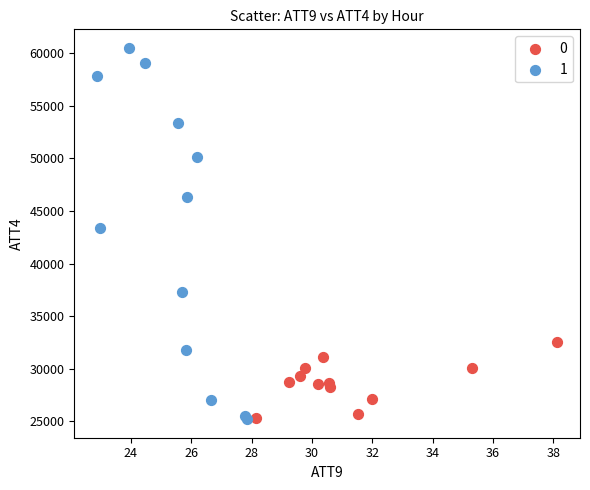

What are all the series names shown in the legend?

0, 1